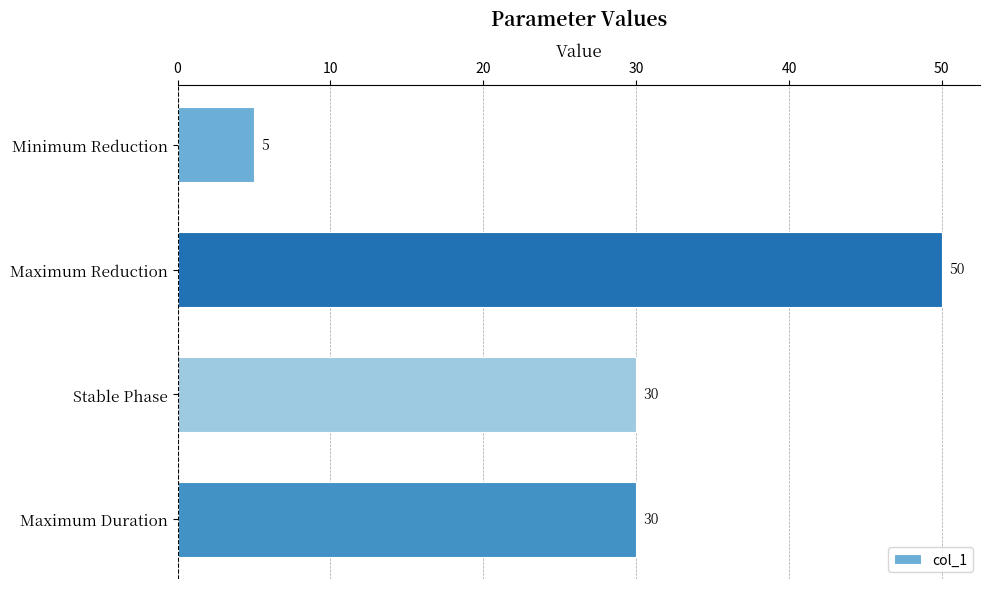

Read the value at Stable Phase, to the nearest 10.

30